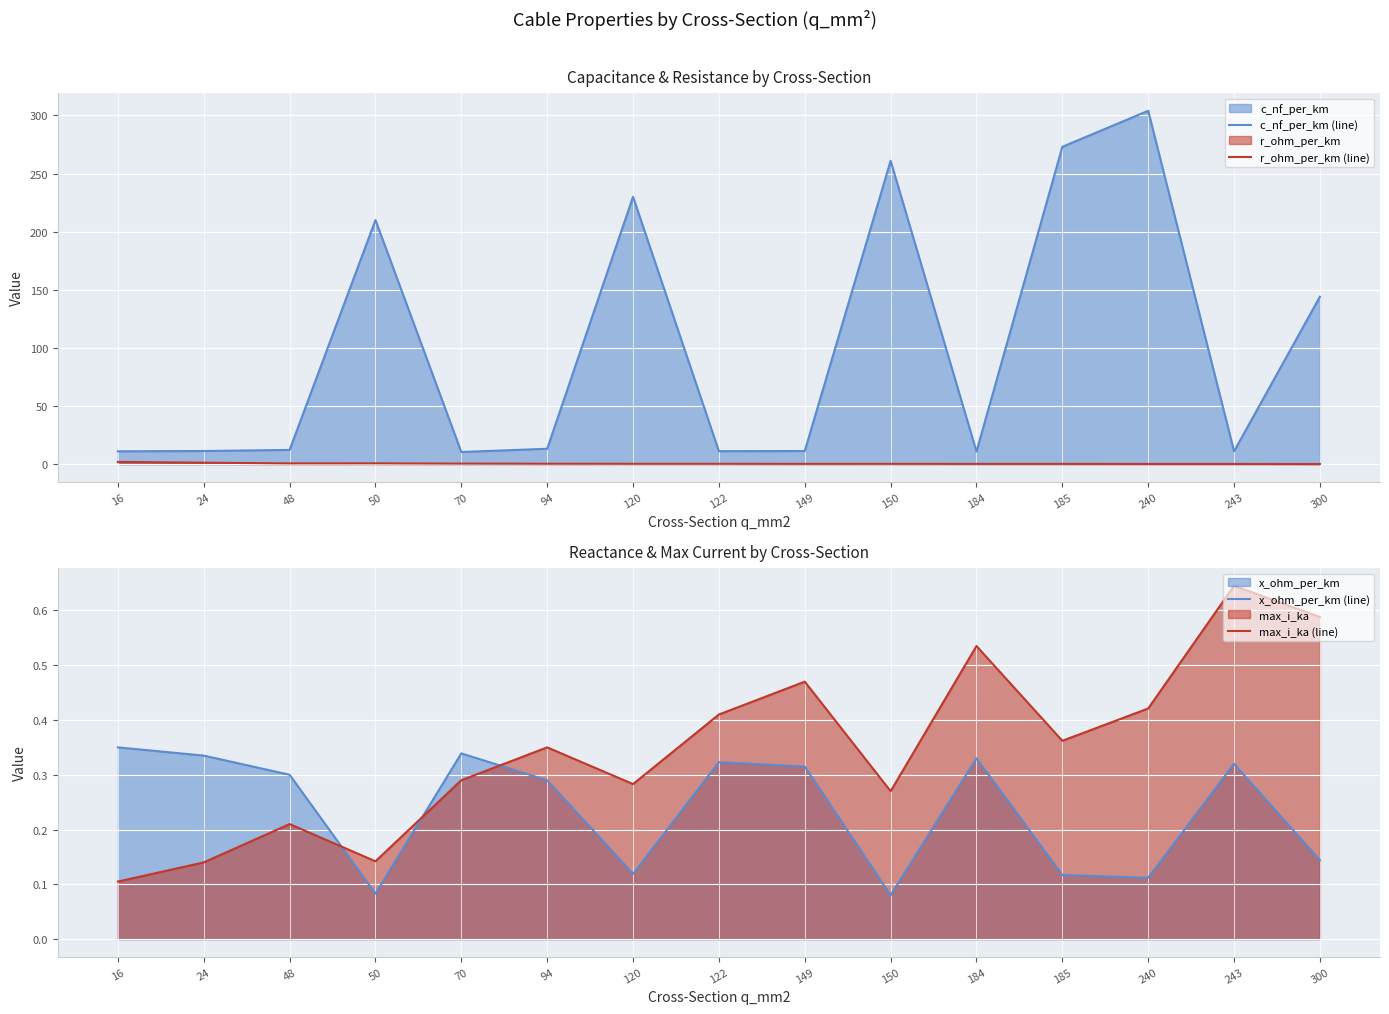

Is the value of x_ohm_per_km (line) at 240 greater than the value of r_ohm_per_km (line) at 300?

Yes